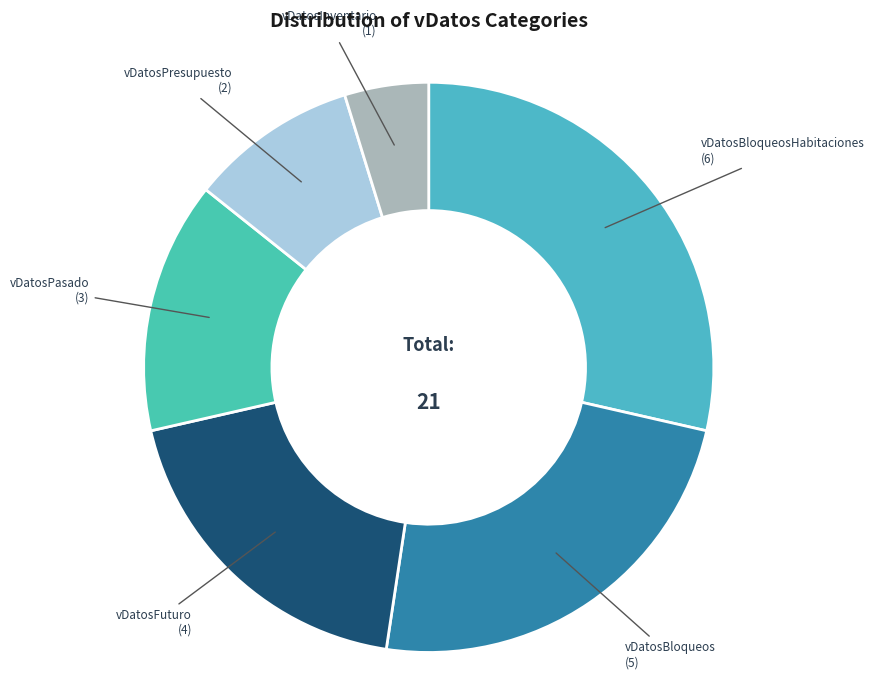

Rank the categories by value from highest to lowest.

vDatosBloqueosHabitaciones, vDatosBloqueos, vDatosFuturo, vDatosPasado, vDatosPresupuesto, vDatosInventario